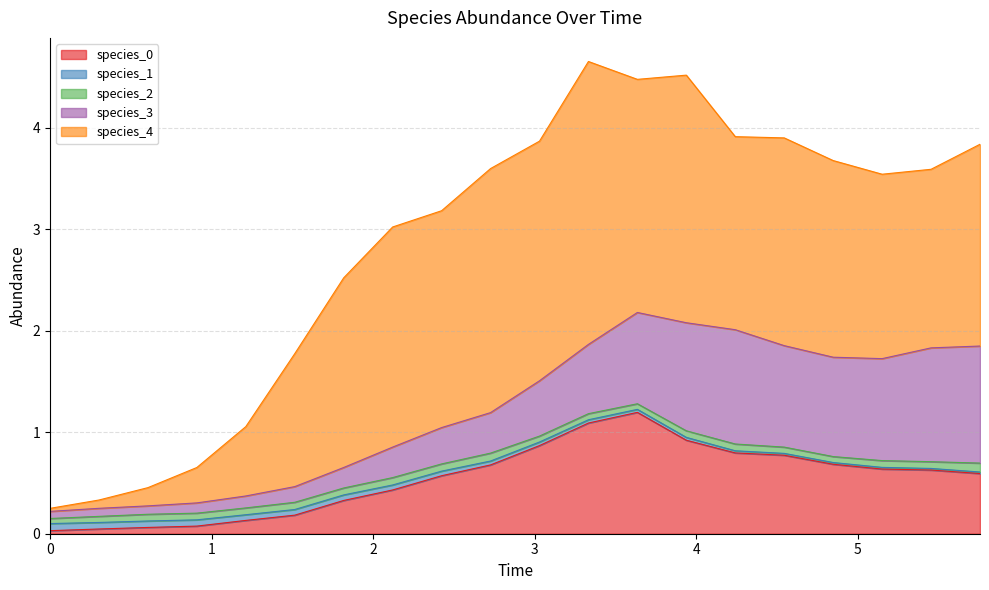

Count the number of categories in the chart.

20